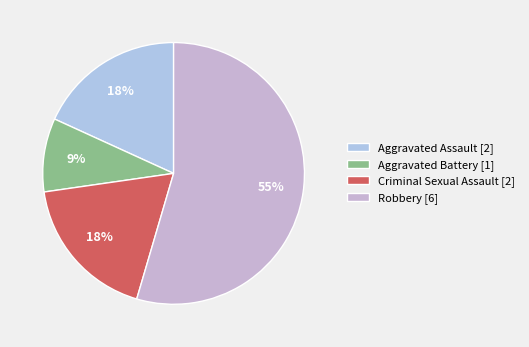

How many segments does this pie chart have?

4